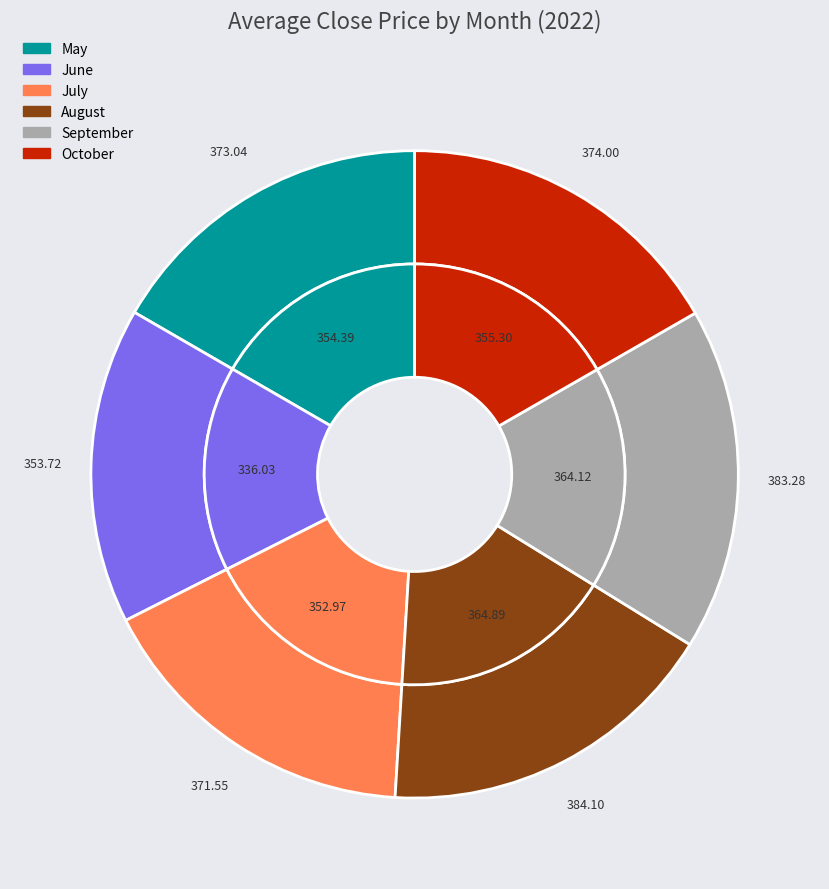

What percentage is the 10 slice, to the nearest percent?

17%